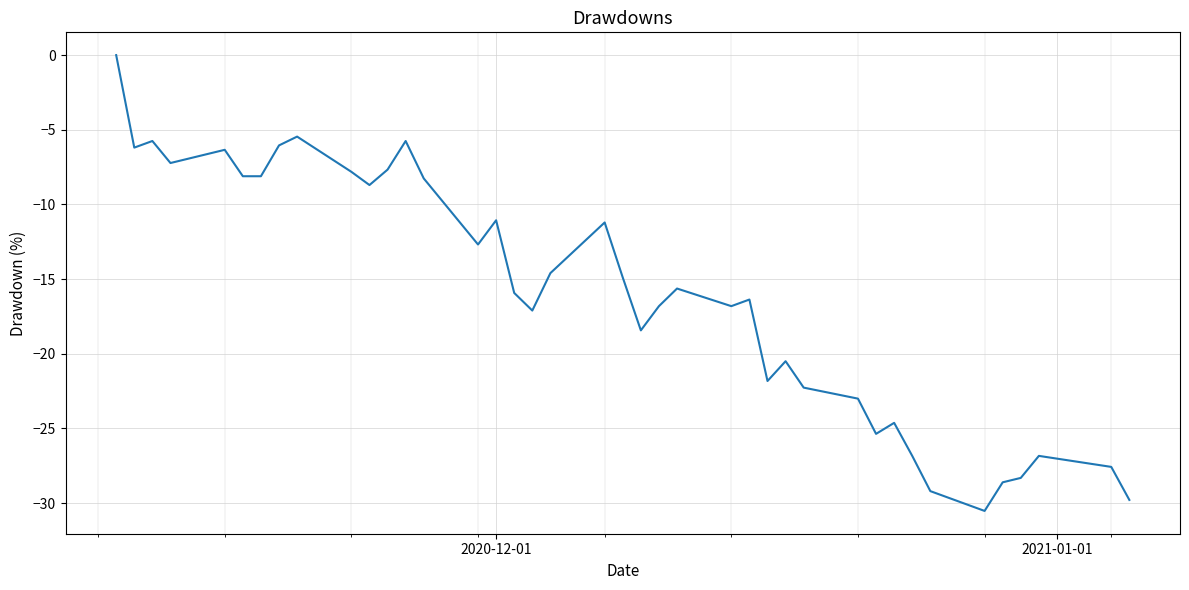

How many values are below zero?

39